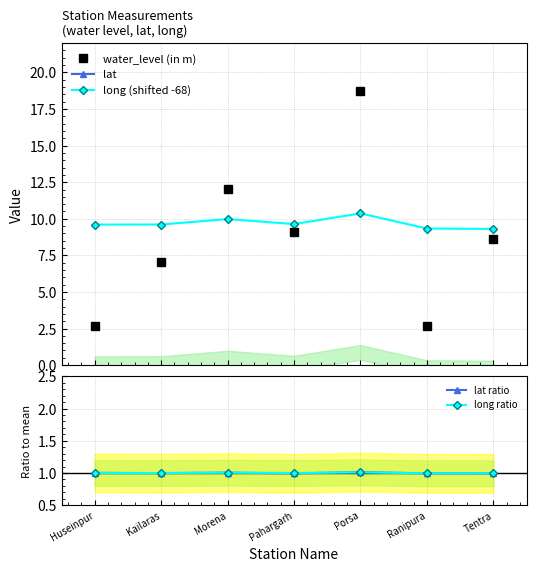

What position from the left is Morena?

3